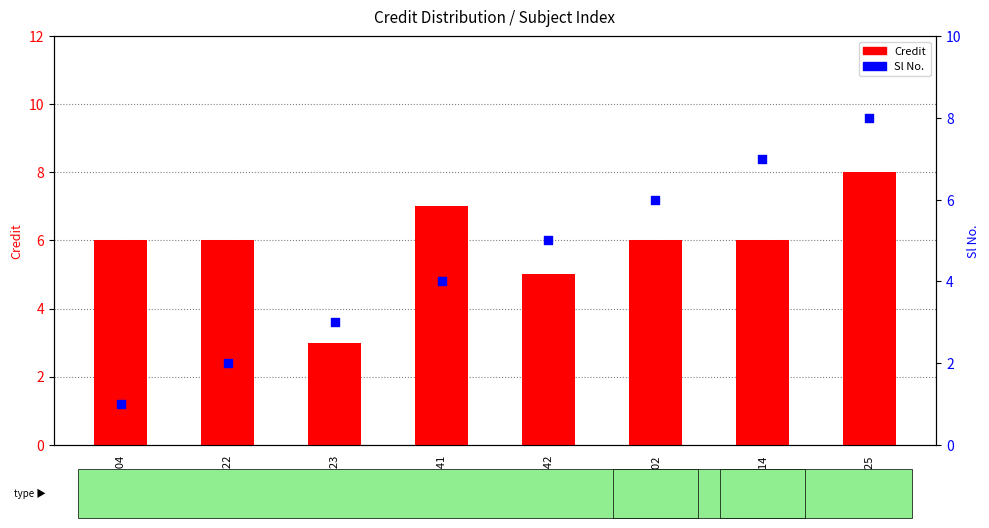

Which series reaches the maximum Y coordinate?

Credit